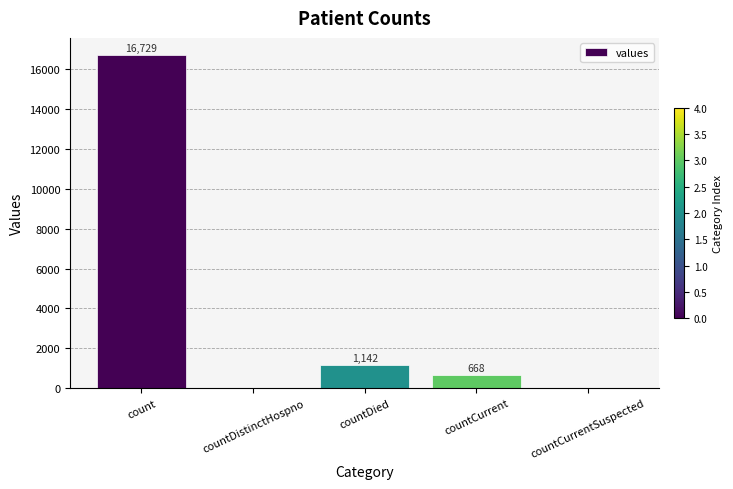

The value at countCurrent is 668. True or false?

True